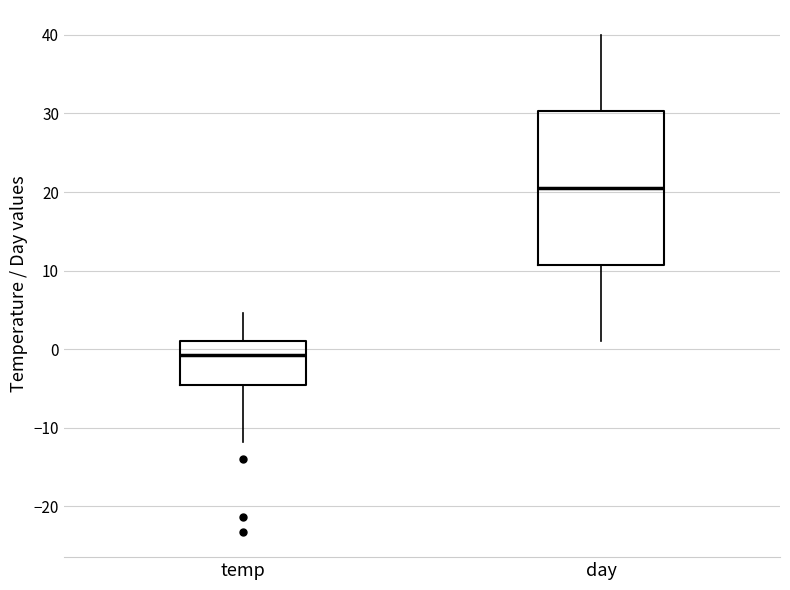

Which box is the tallest, from its lower edge to its upper edge?

day